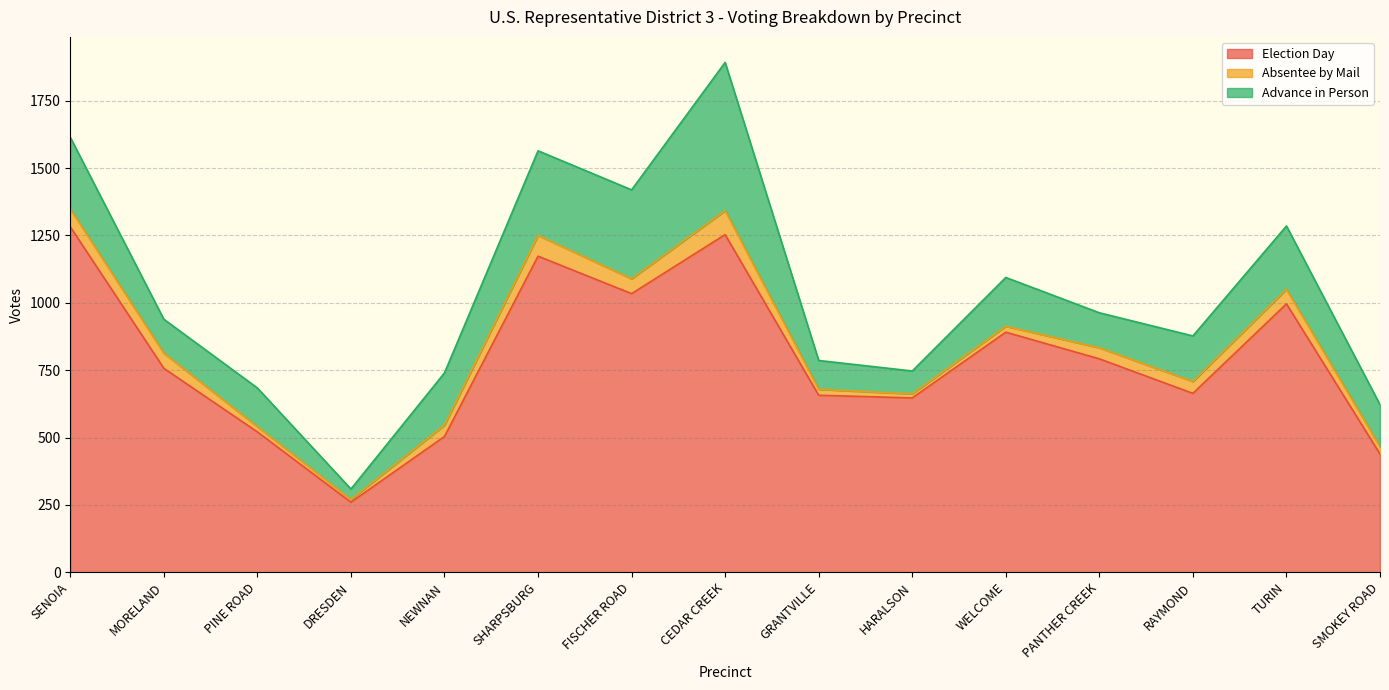

True or false: Election Day and Absentee by Mail intersect in this chart.

False